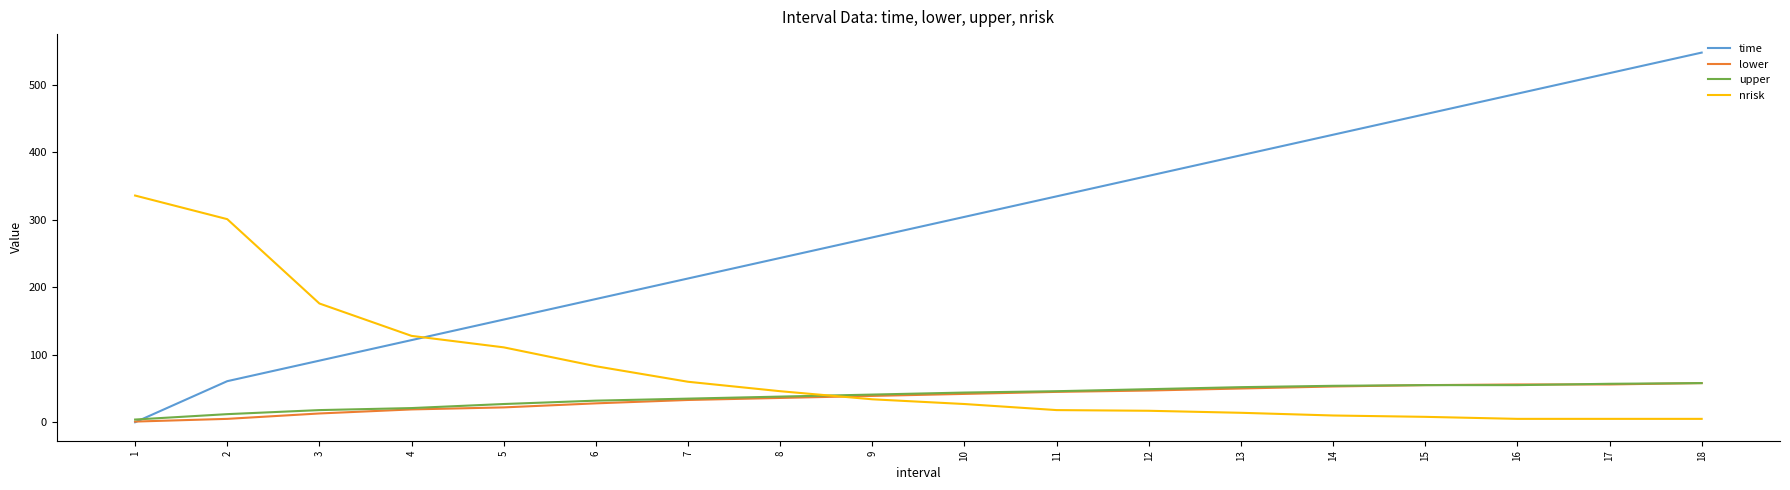

What is the maximum value for time?

547.9